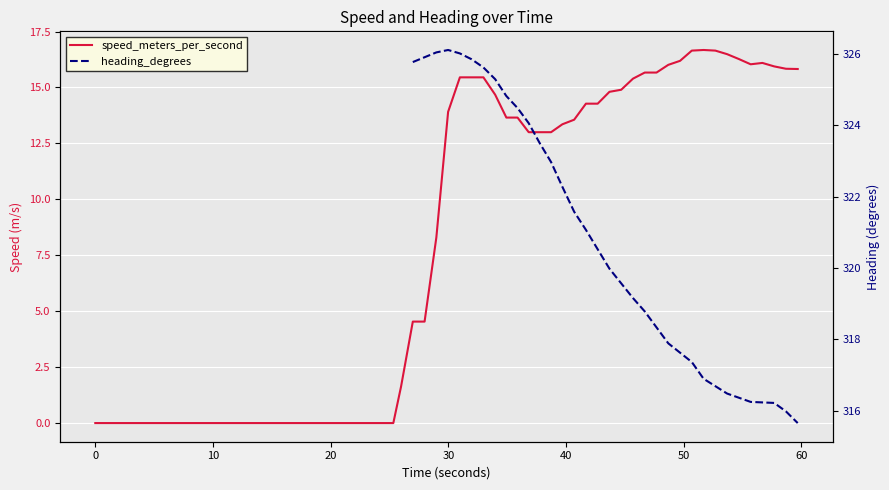

How many positive values does the speed_meters_per_second series have?

35